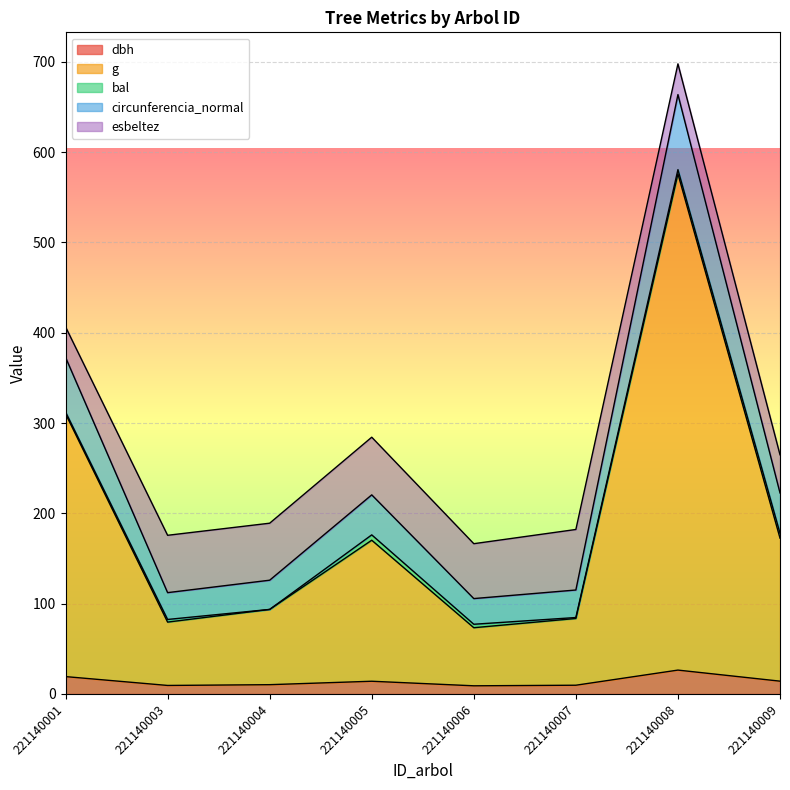

At which category is the sum across all series the highest?

221140008